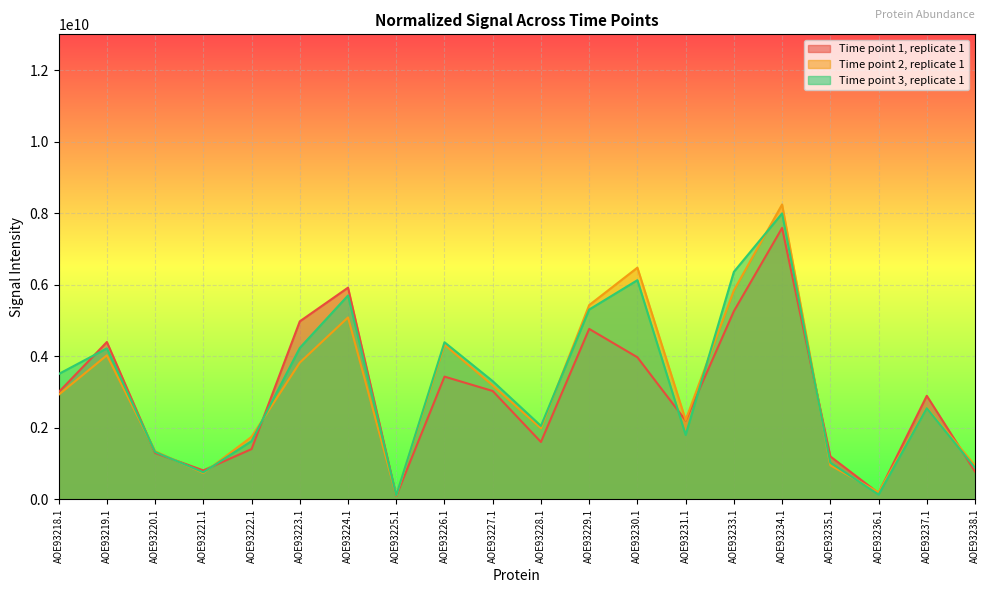

What position from the right is AOE93231.1?

7